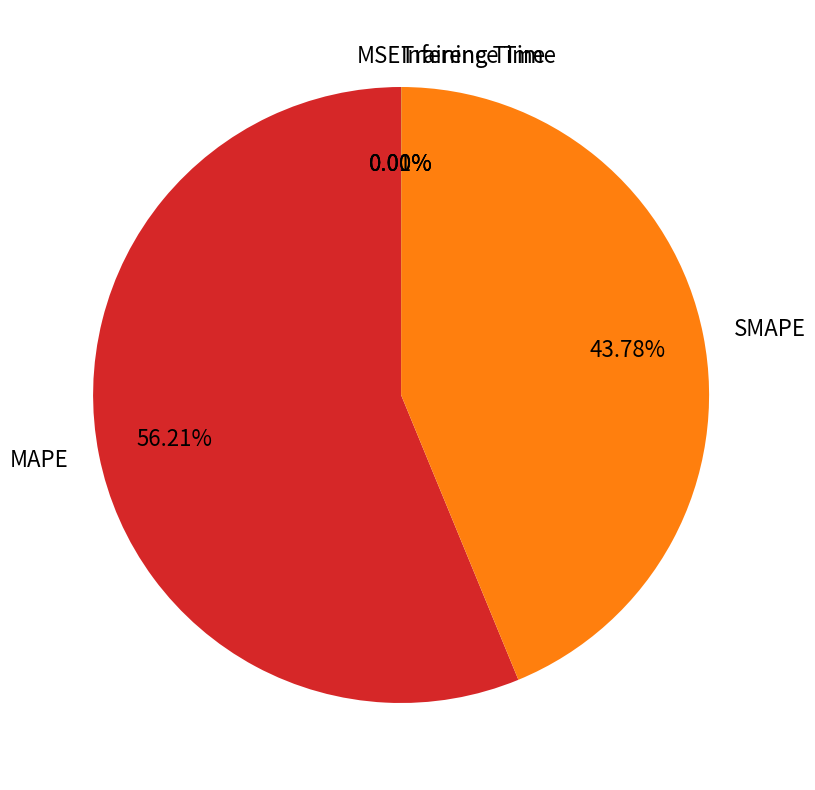

What is the majority slice?

MAPE